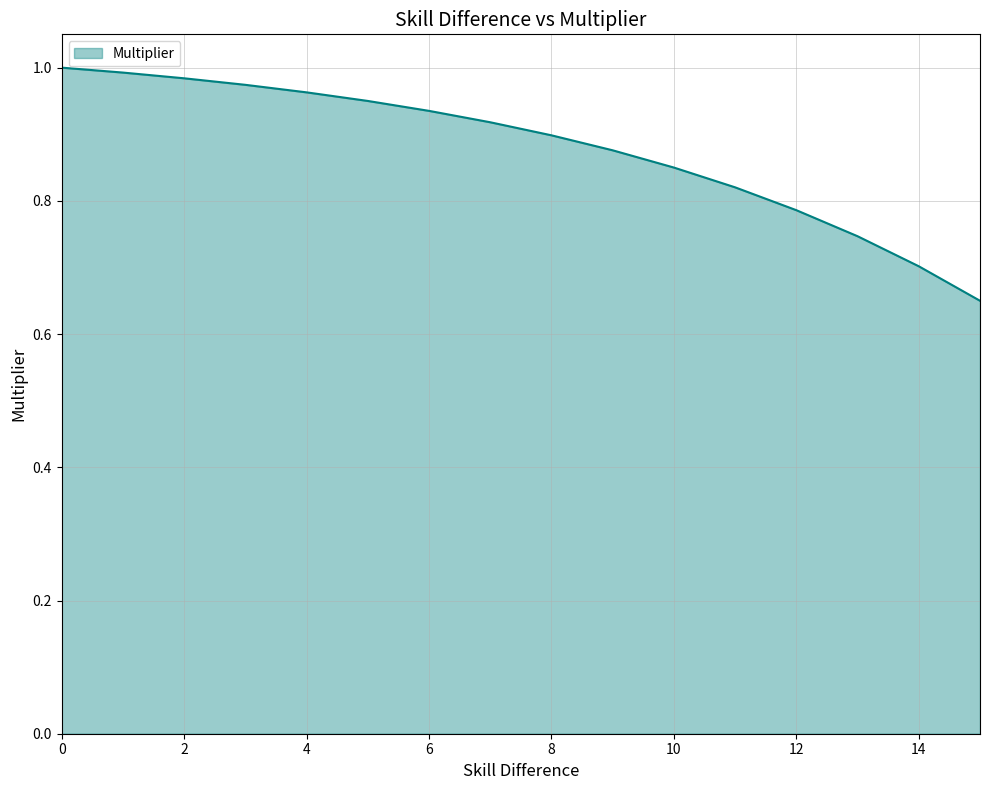

True or false: the data has more than 1 interior local peaks.

False